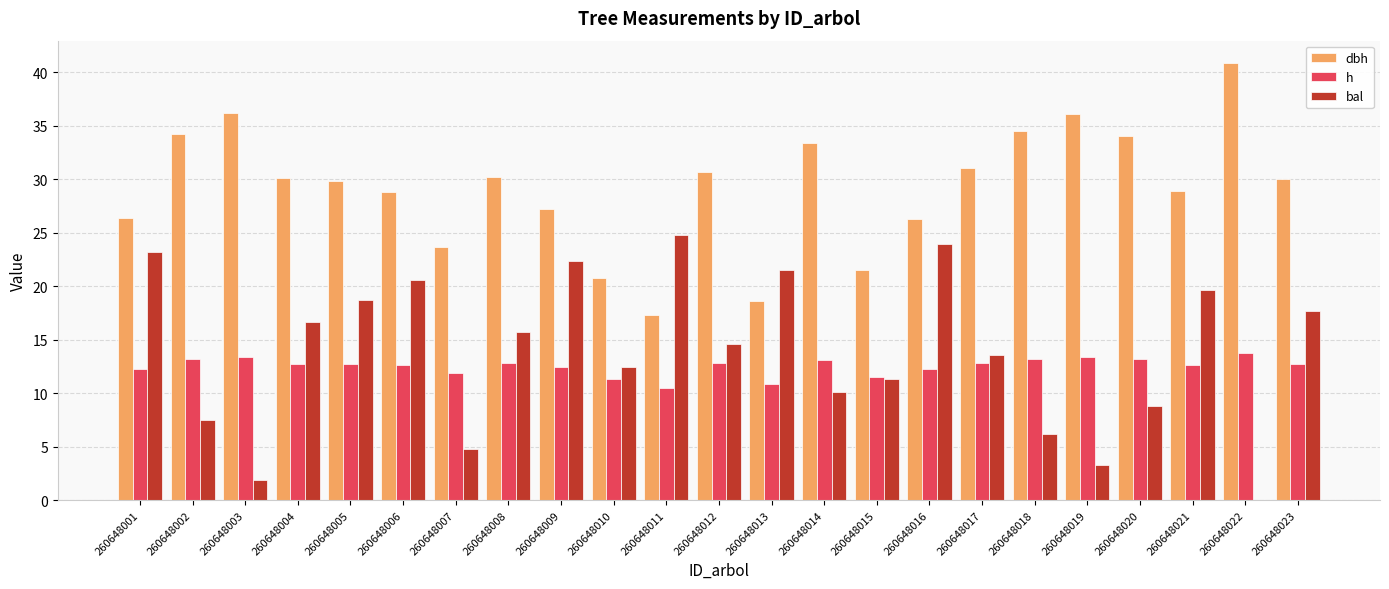

The value of dbh at 260648005 is 9.3. True or false?

False